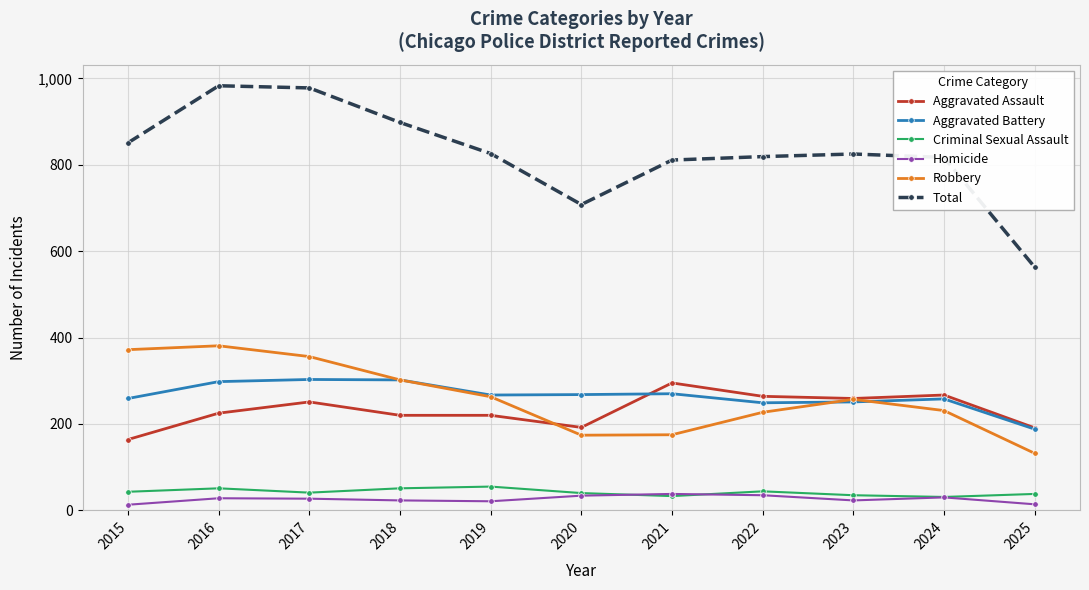

True or false: Aggravated Battery and Homicide cross at least once.

False